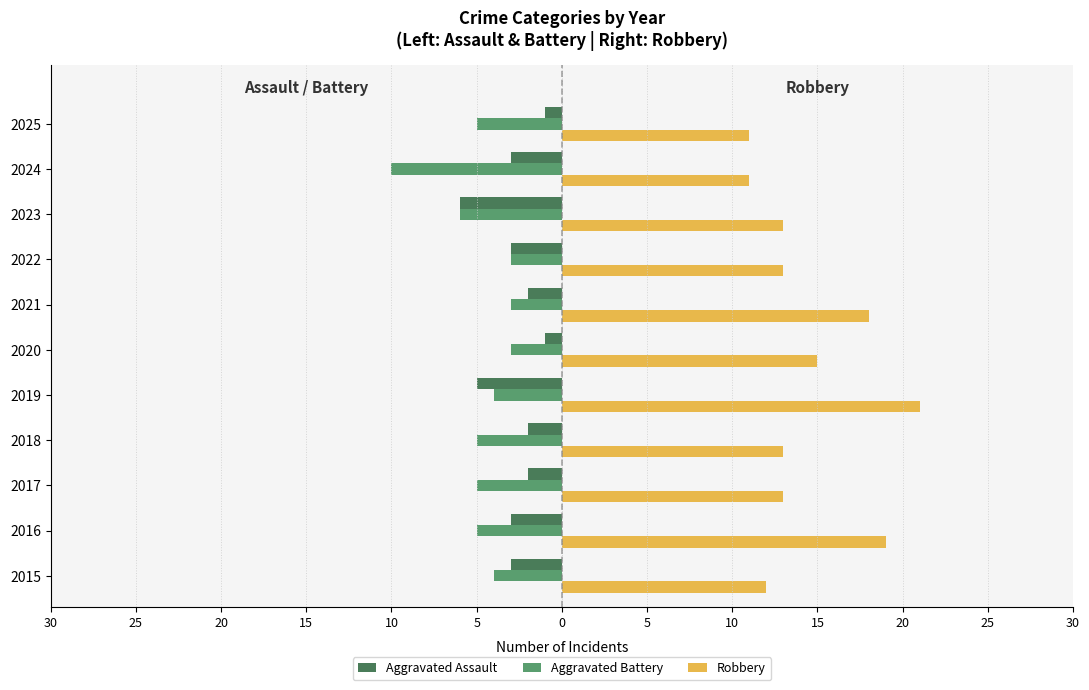

What is the smallest value displayed?

-10